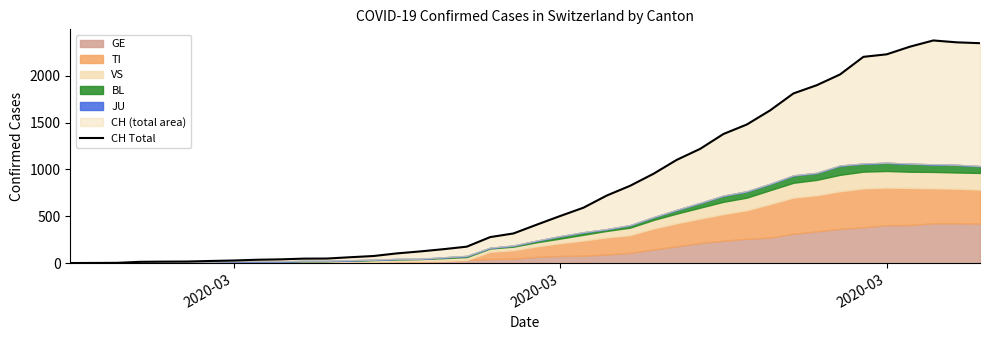

What is the difference between the maximum and second lowest values?

2376